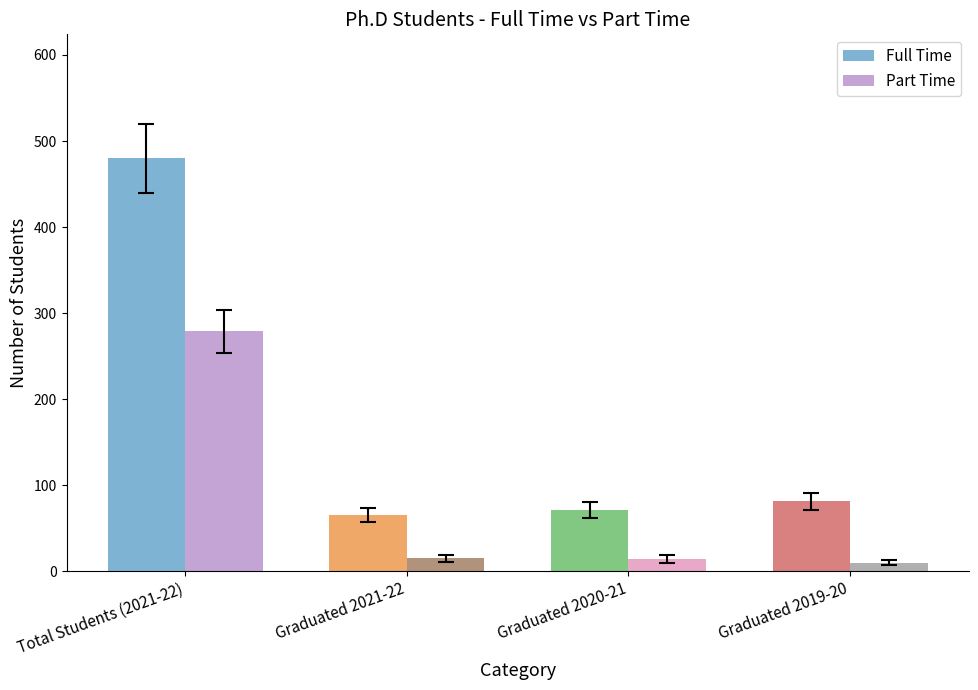

True or false: Full Time has a value of 44 at Graduated 2019-20.

False